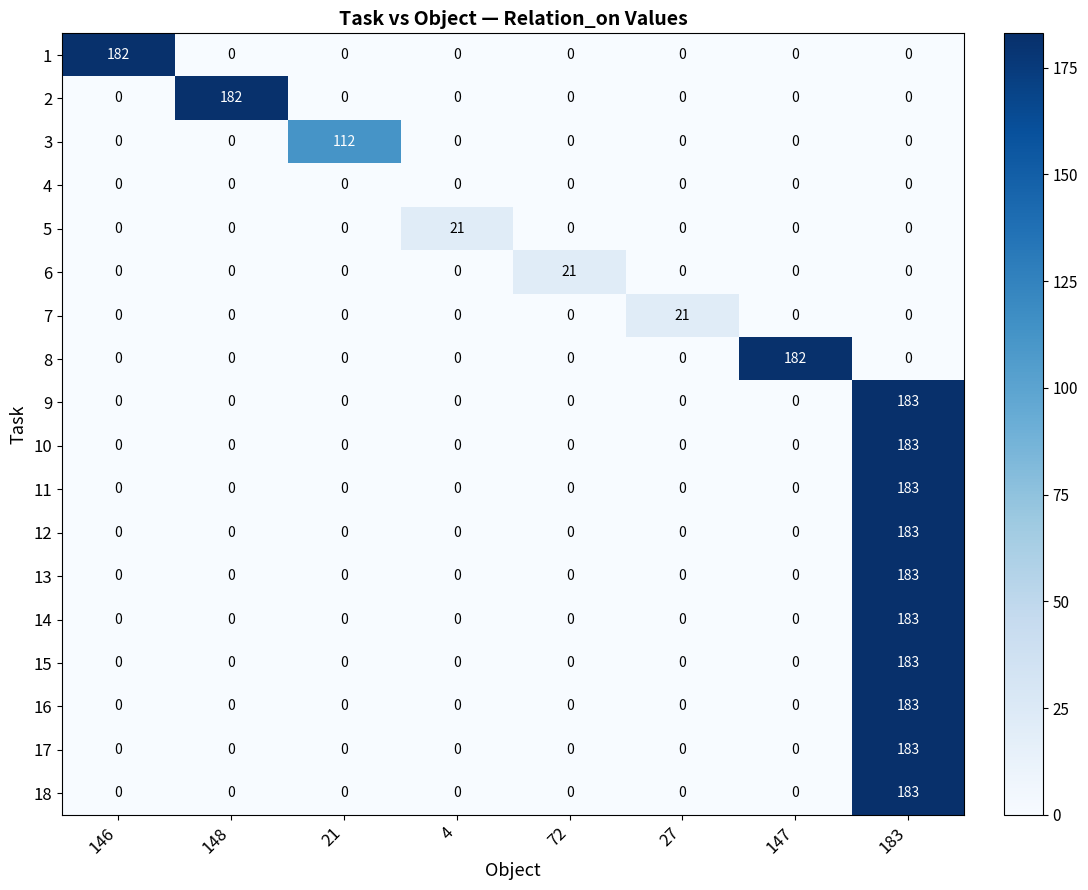

The value of 11 at 148 is -107. True or false?

False